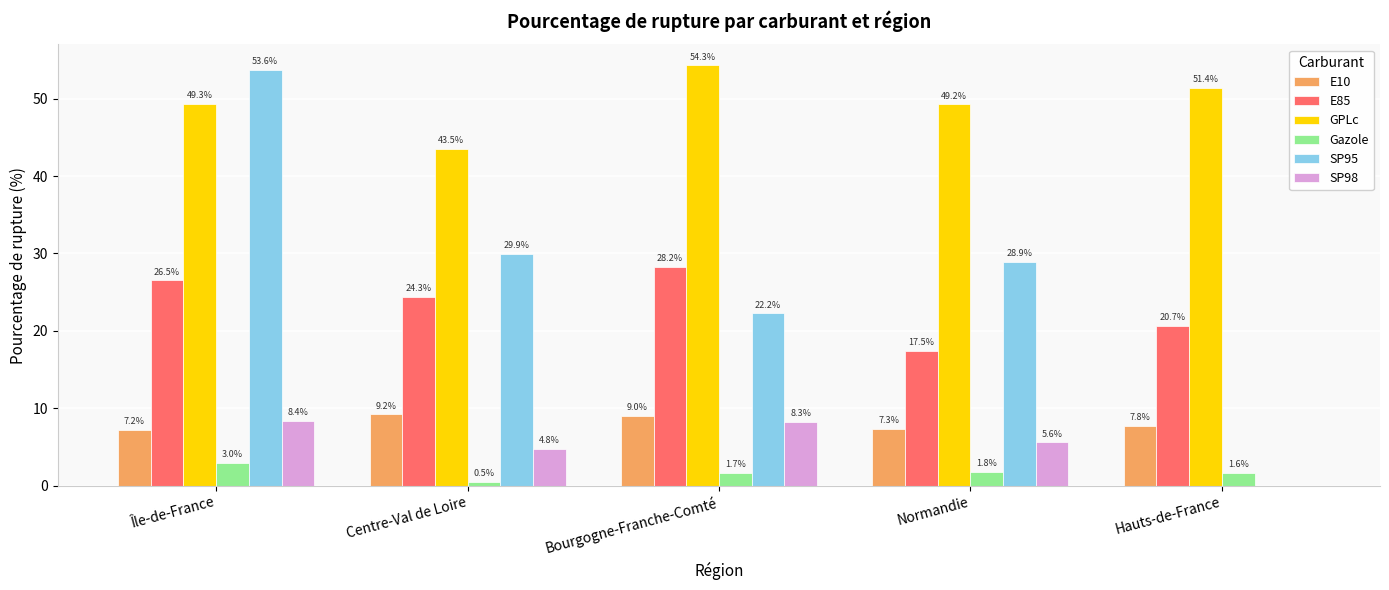

Which category has the highest value across all series?

Bourgogne-Franche-Comté